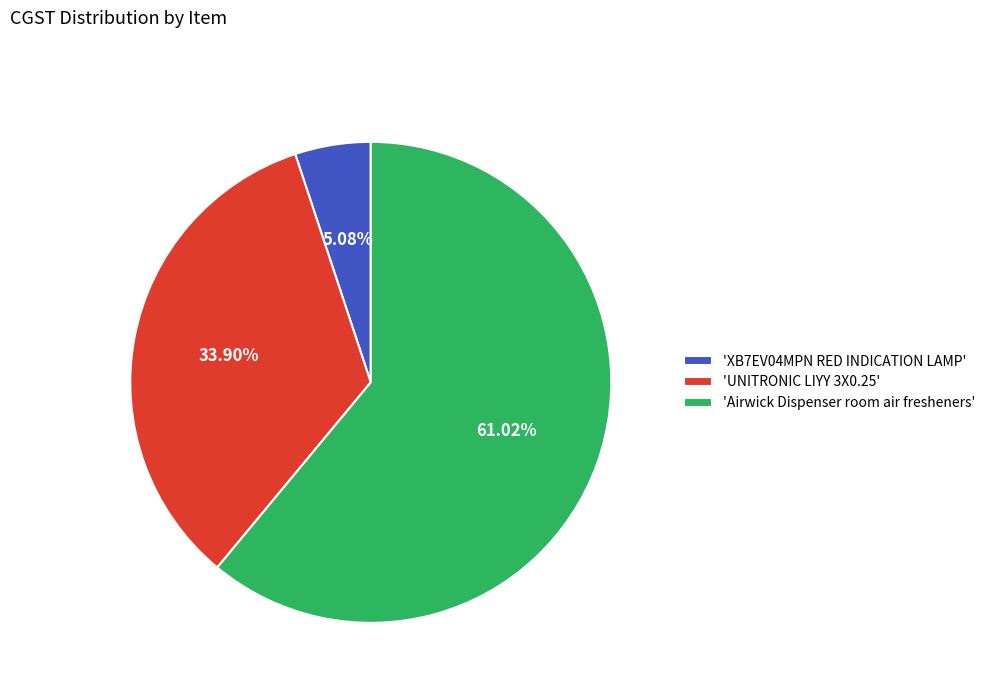

What is the ratio of the value at 'UNITRONIC LIYY 3X0.25' to the value at 'XB7EV04MPN RED INDICATION LAMP'?

6.7